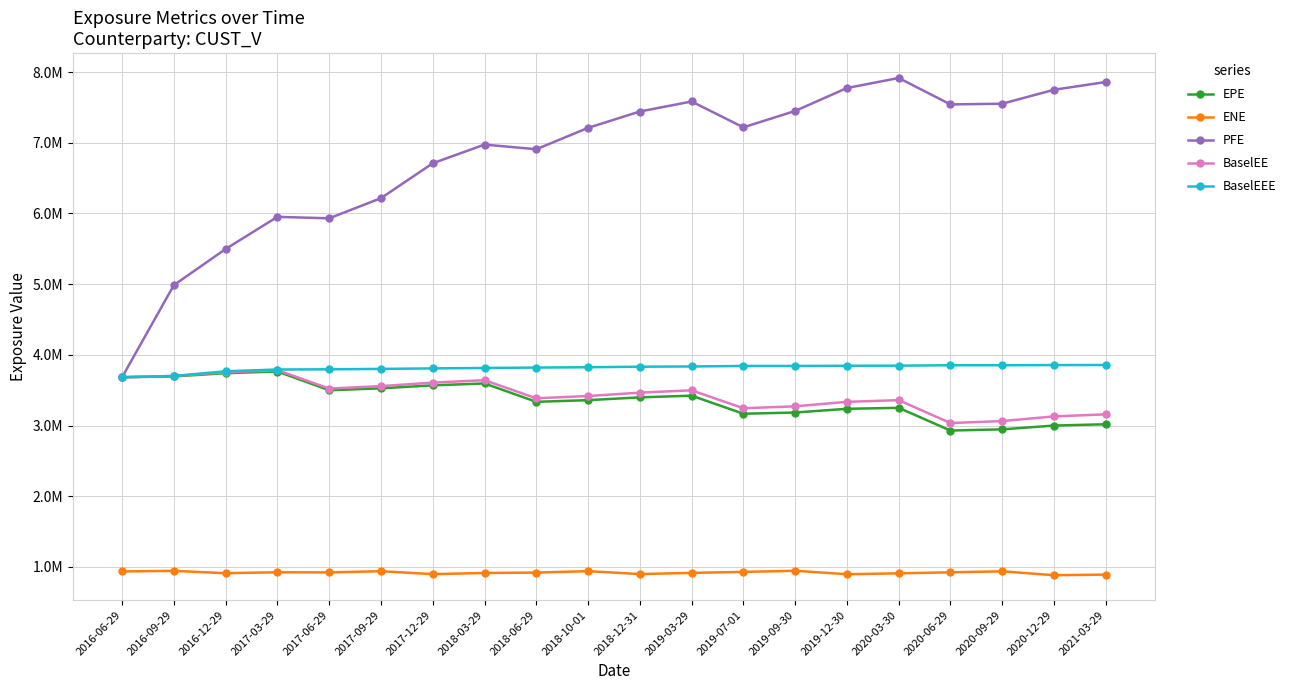

Is it true that BaselEE equals 3683545.0 at 2016-06-29?

True